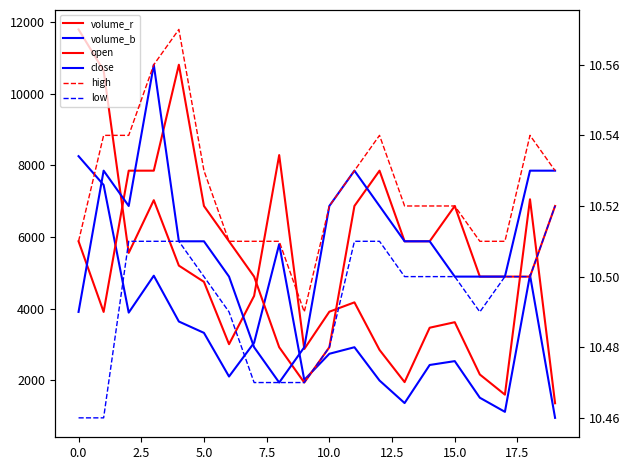

Which series has the largest total across all categories?

volume_r